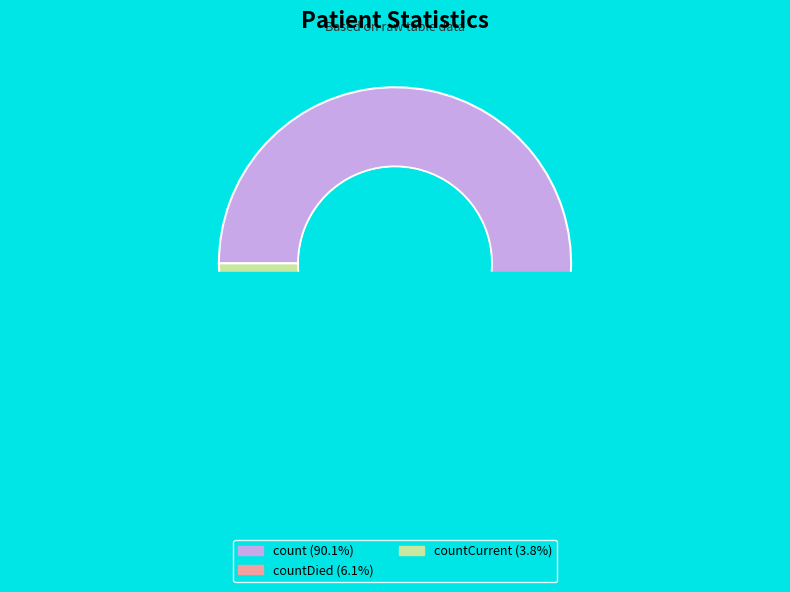

The count slice represents 90% of the pie. True or false?

True